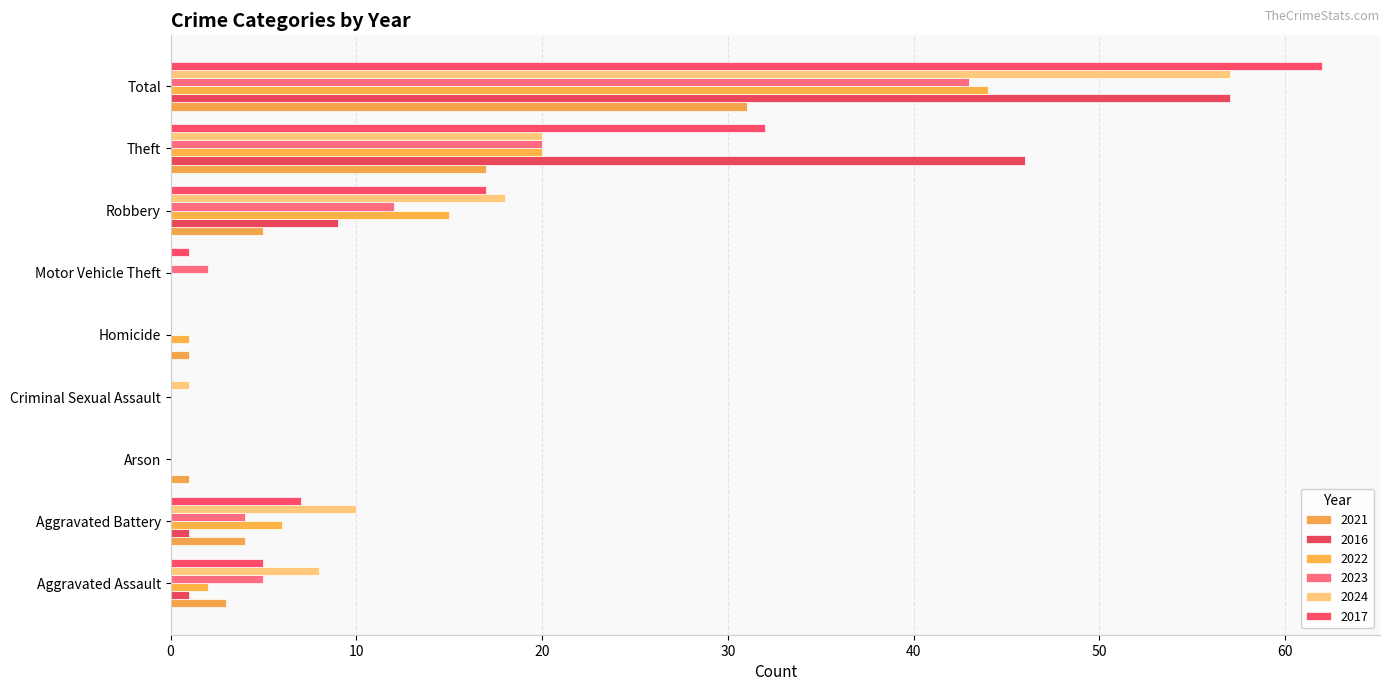

Is it true that 2024 equals 29 at Total?

False